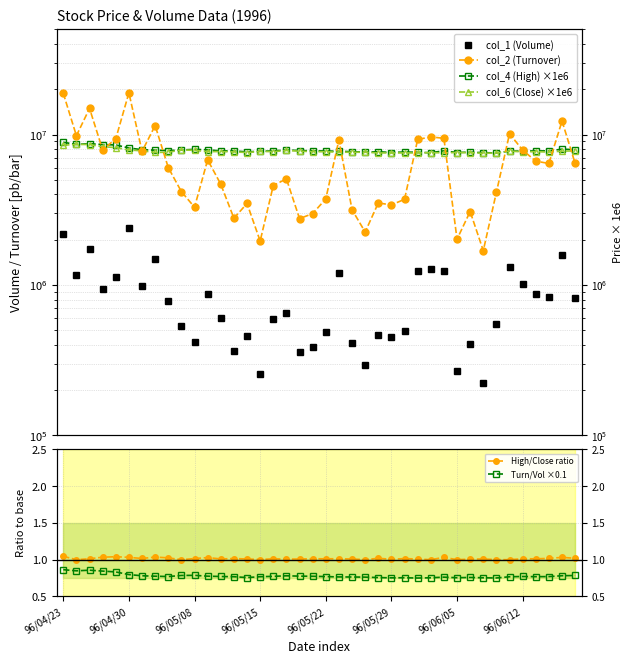

What are all the series names shown in the legend?

col_1 (Volume), col_2 (Turnover), col_4 (High) ×1e6, col_6 (Close) ×1e6, High/Close ratio, Turn/Vol ×0.1